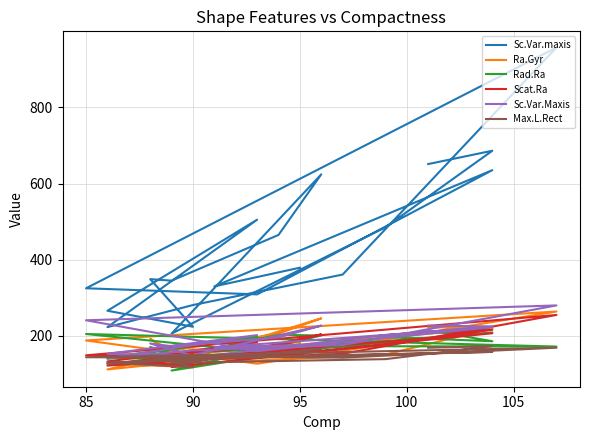

How many interior local valleys does the Sc.Var.Maxis series have?

6